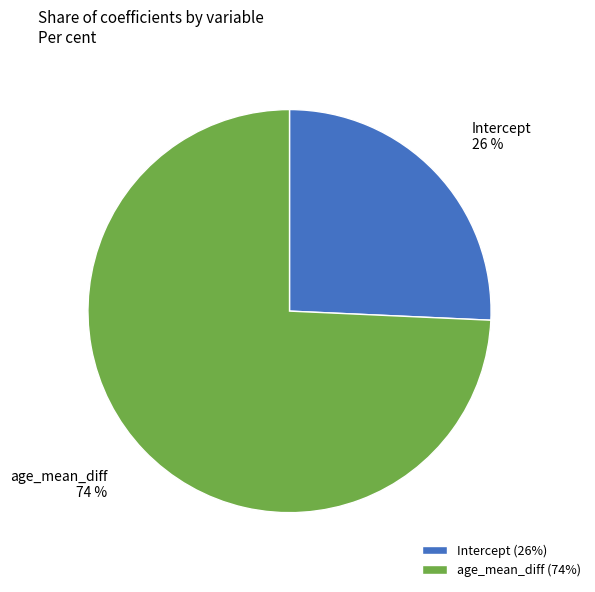

Is the sum of age_mean_diff and Intercept greater than half?

Yes